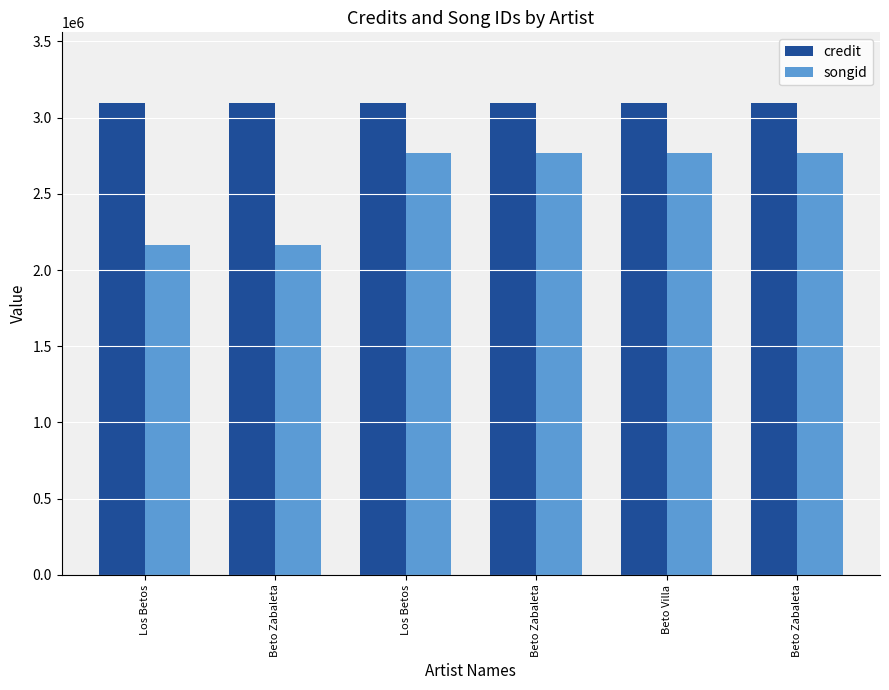

Count the number of data series in this chart.

2